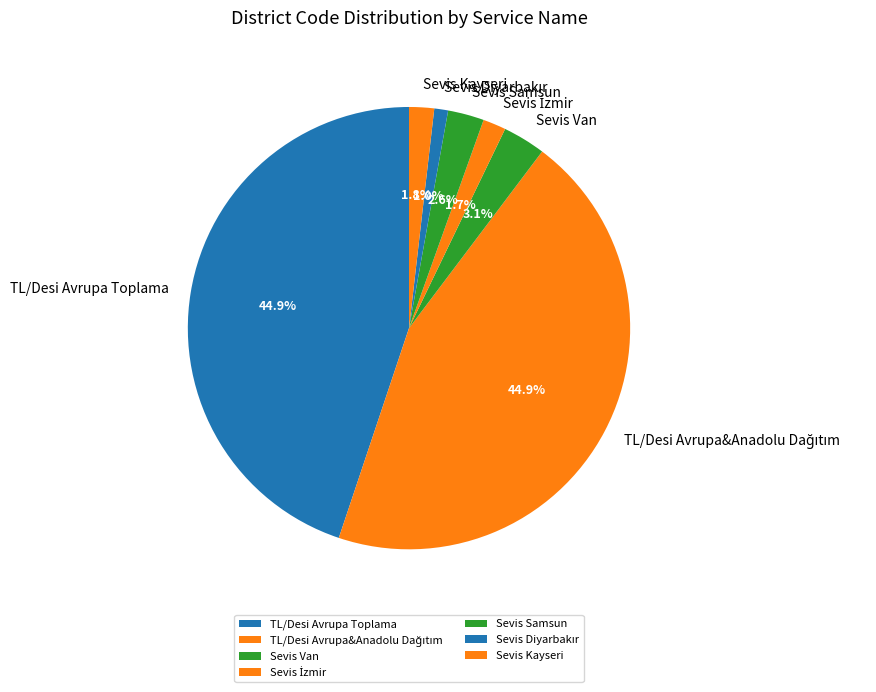

Does any single category account for the majority?

No